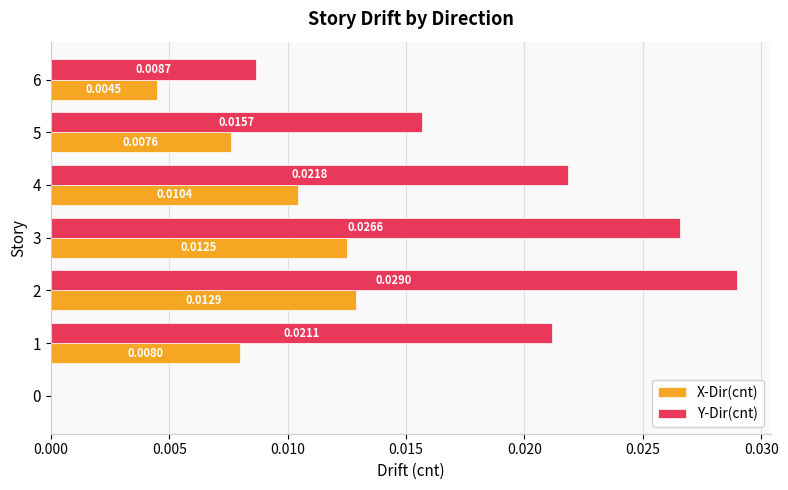

Is the value of Y-Dir(cnt) at 1 greater than the value of X-Dir(cnt) at 1?

Yes